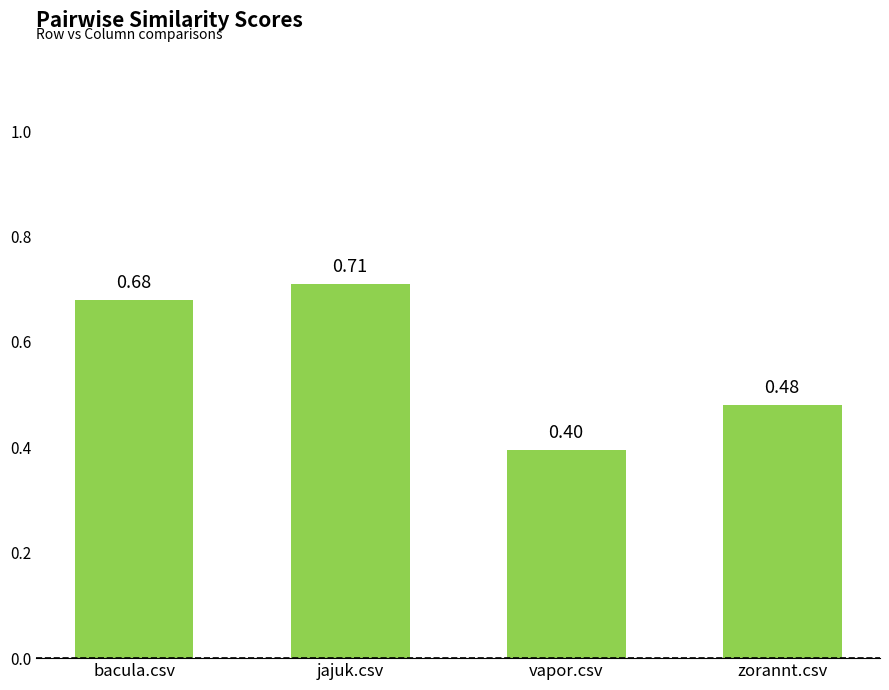

What is the label of the 2nd bar from the left?

jajuk.csv